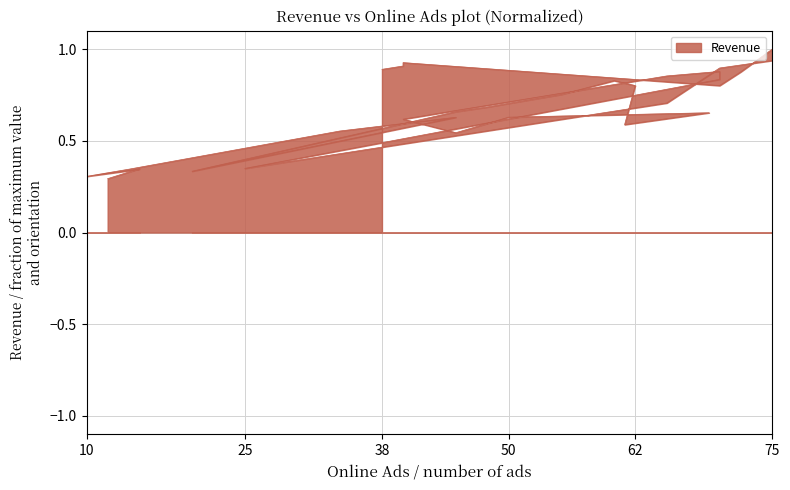

The chart shows a value of 0.3 at 15. True or false?

True